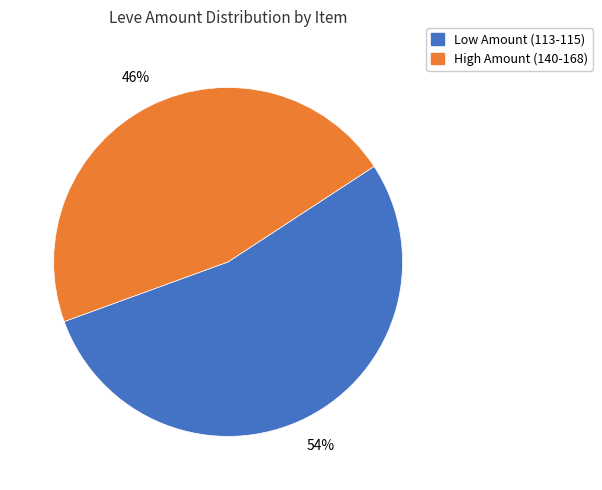

To the nearest percent, what is the average slice percentage?

50%